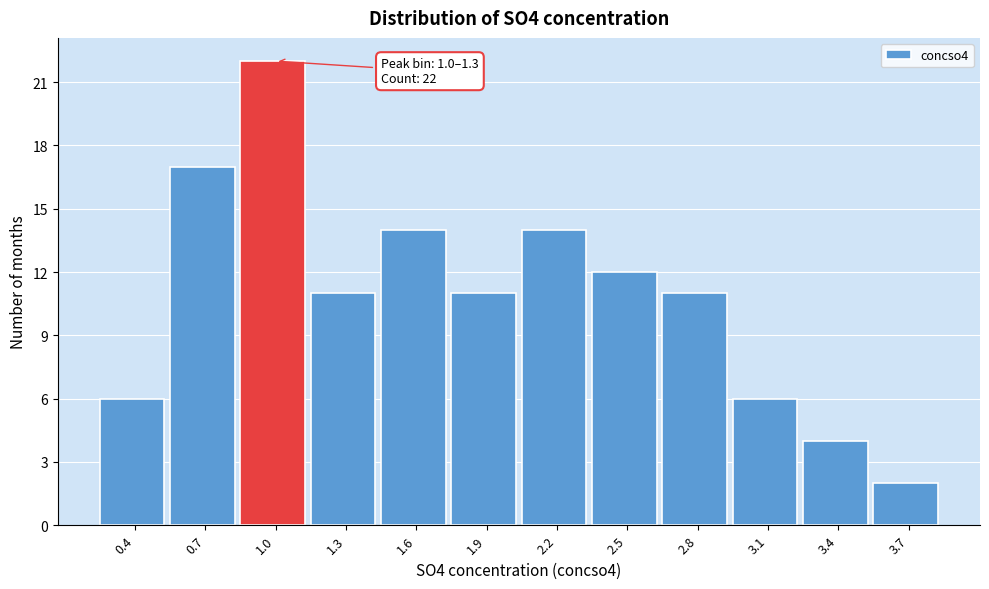

Reading left to right, list all the values displayed in this chart.

6	17	22	11	14	11	14	12	11	6	4	2